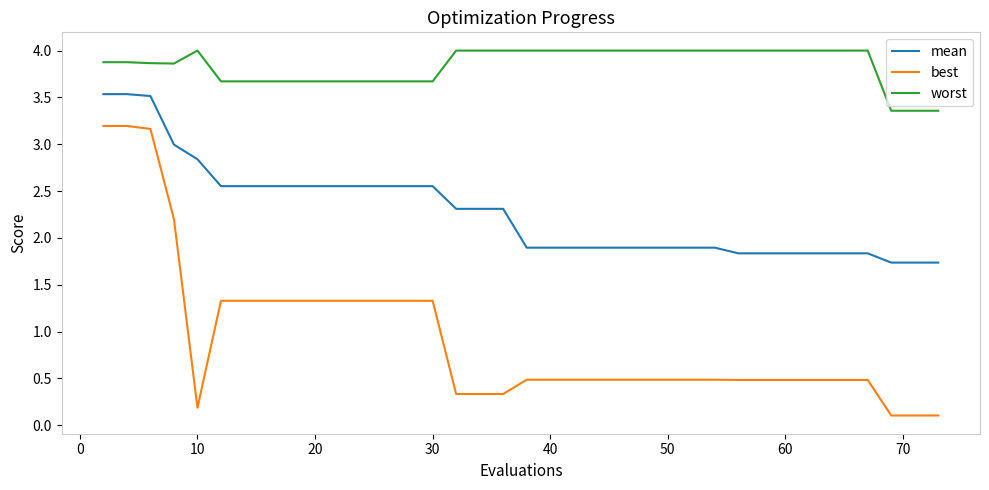

At how many categories does at least one series exceed 3?

40